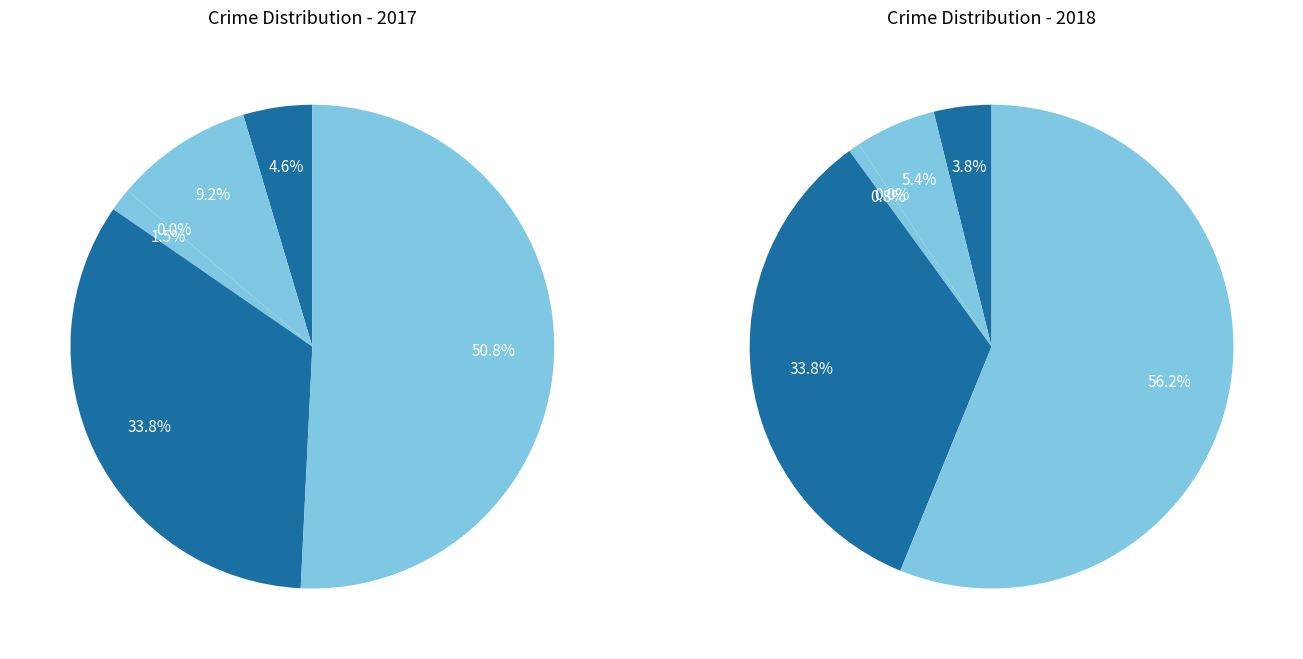

What is the total percentage of 4 and values_2017?

38.5%